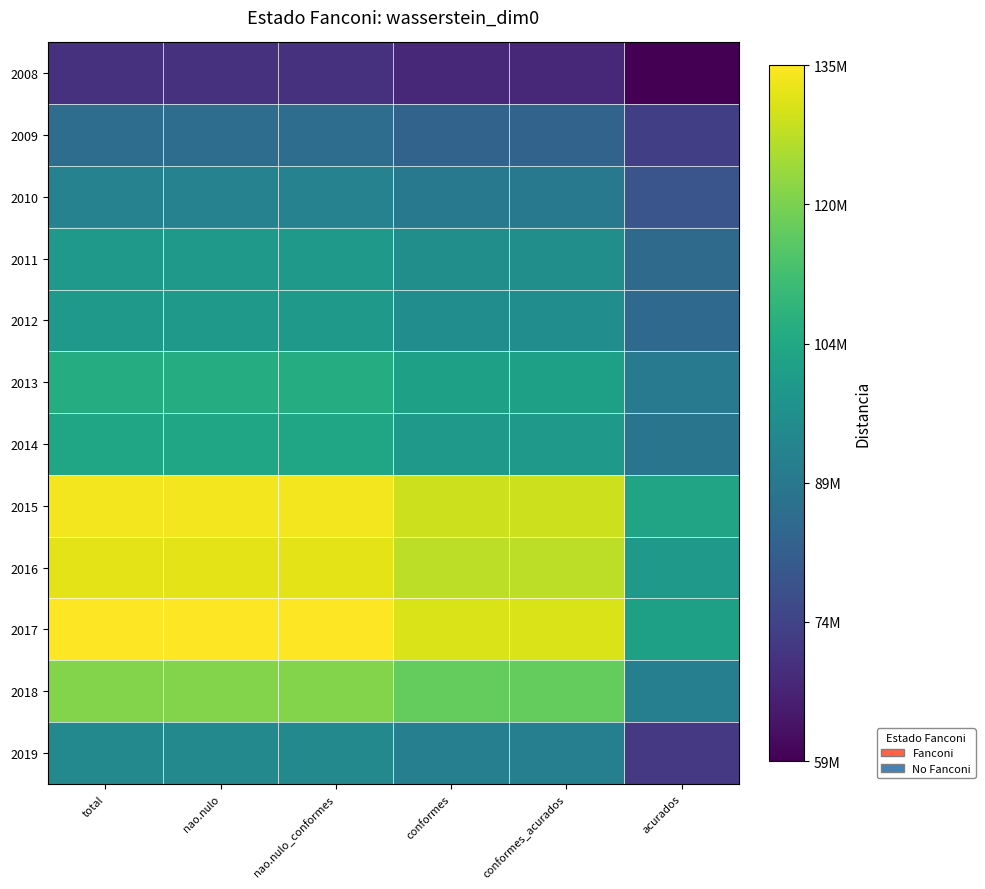

How many series are shown in this chart?

12